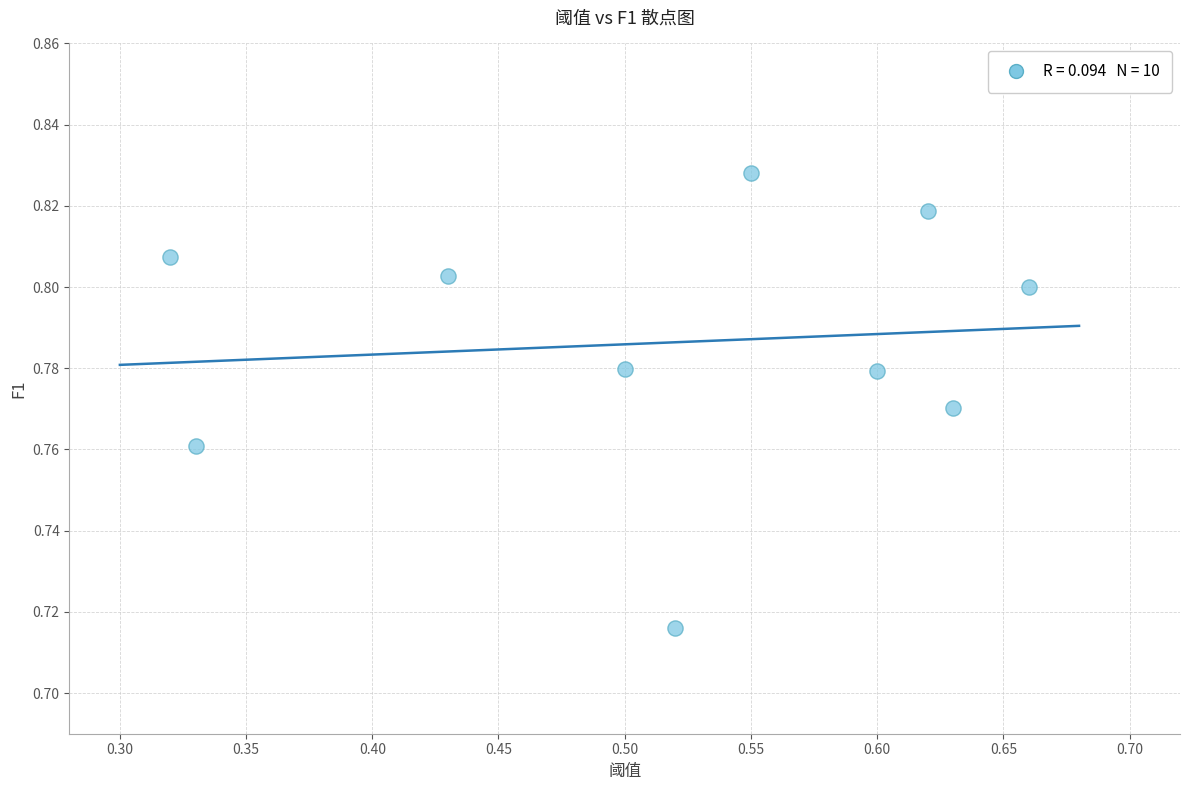

What is the average X value?

0.5